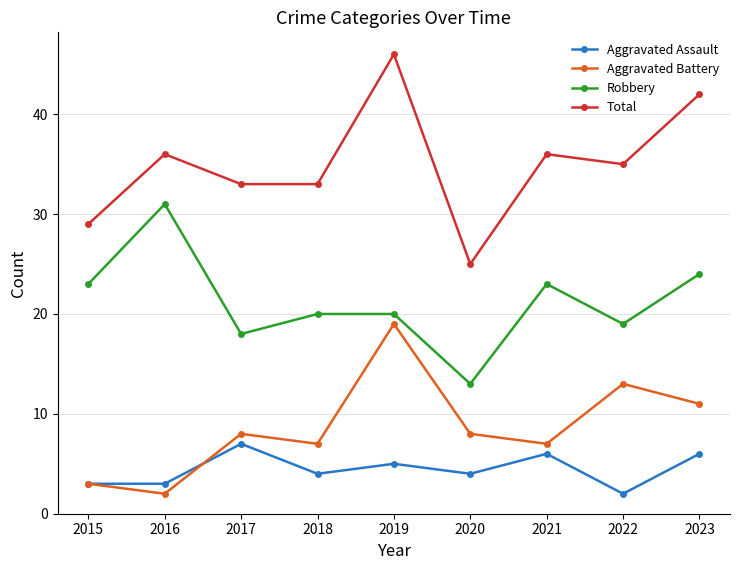

At how many categories does at least one series exceed 9?

9